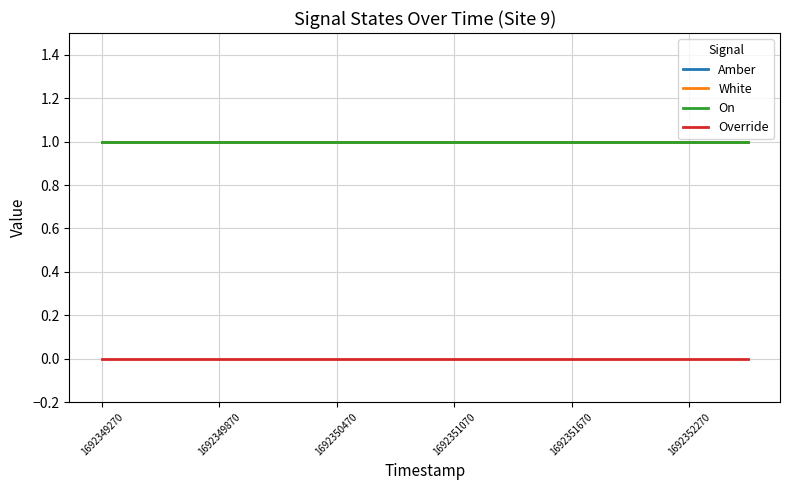

What is the label of the 6th point from the left?

1692352270